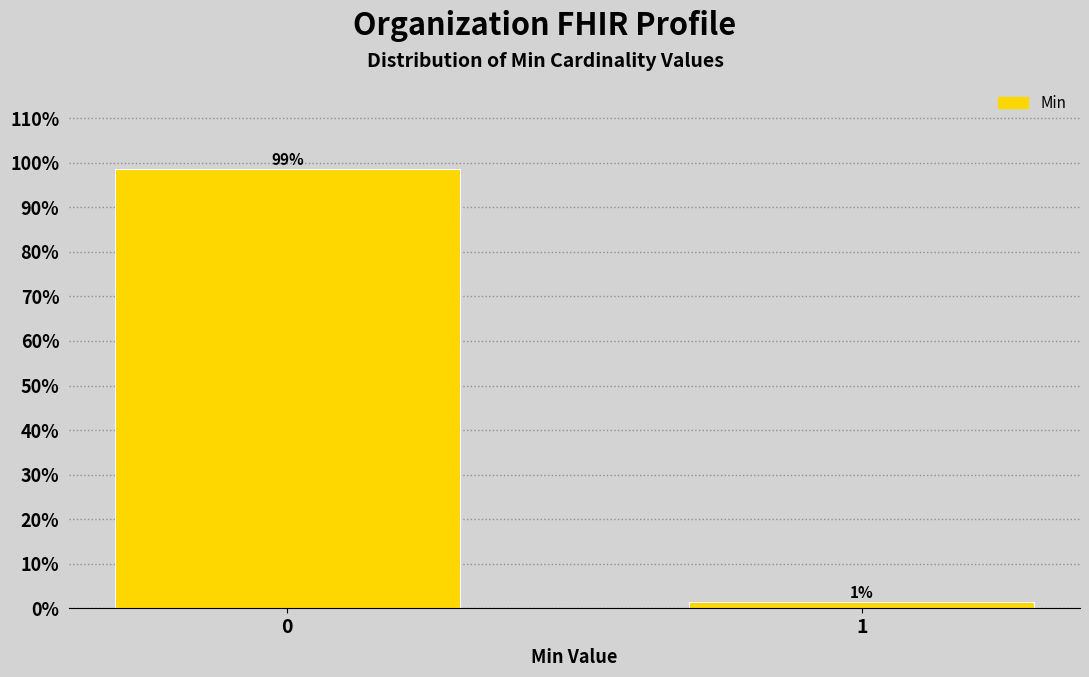

What is the greatest value displayed?

98.6